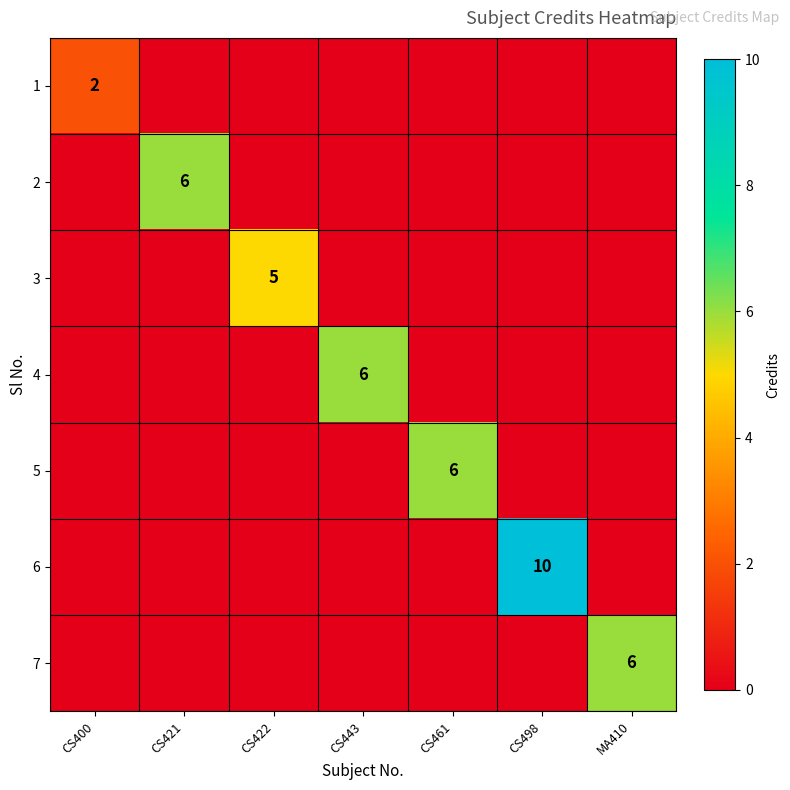

How many categories are shown in the chart?

7